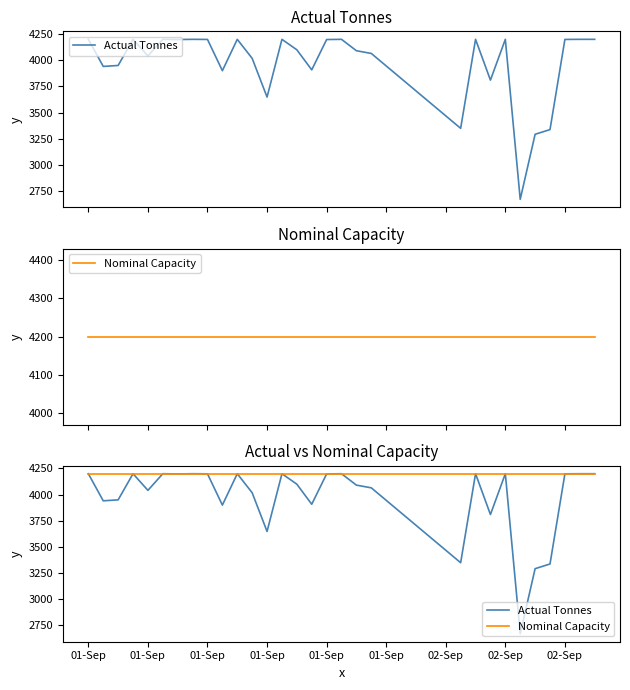

At which category is the sum across all series the highest?

01-Sep